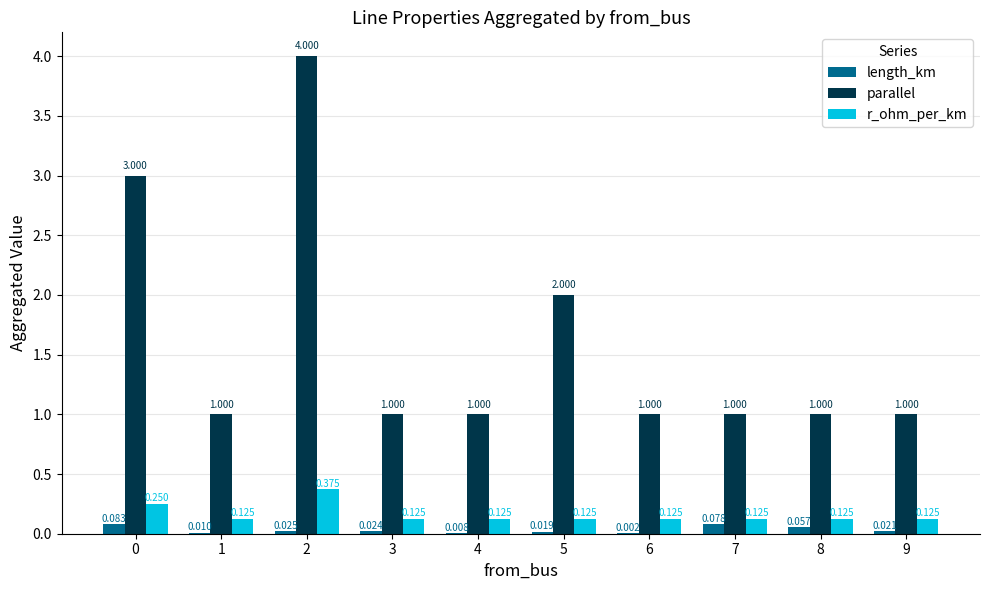

Which series has the largest total across all categories?

parallel